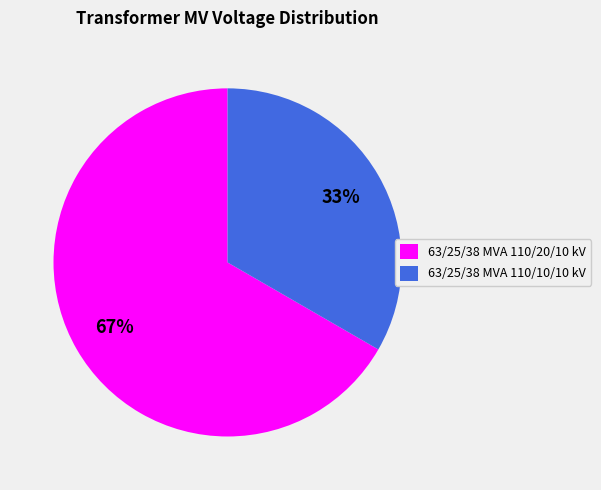

How many slices are in this pie chart?

2